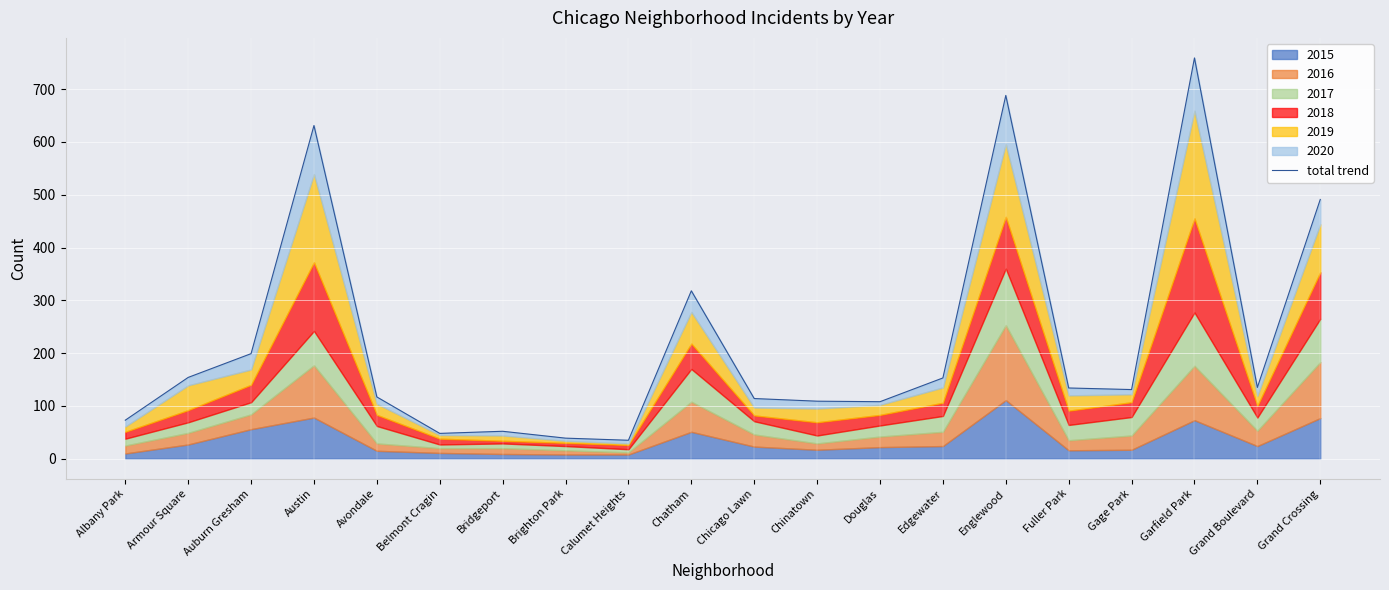

What is the value of the 4th point from the left?

631